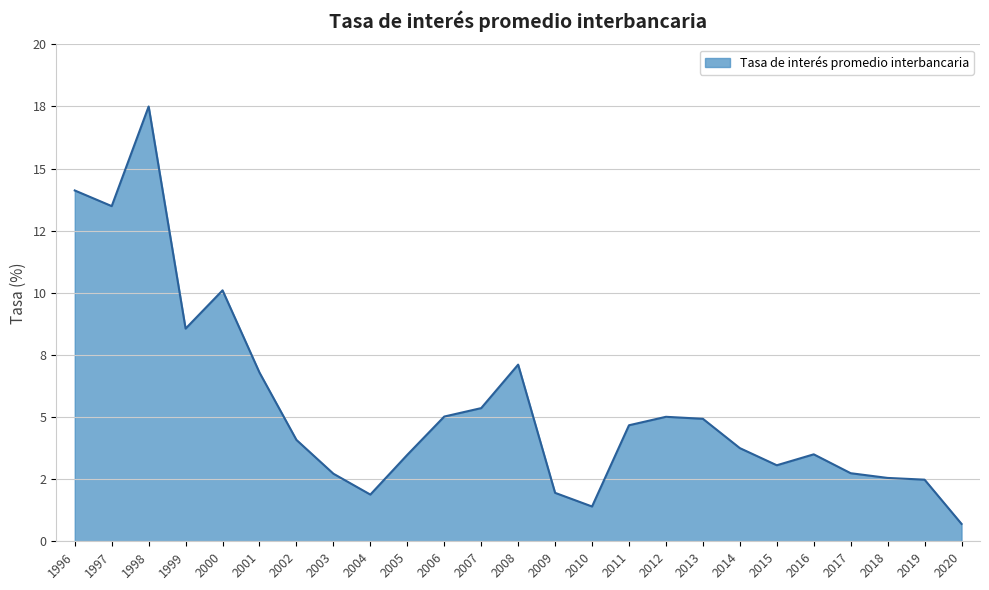

Does the chart have visible grid lines?

Yes